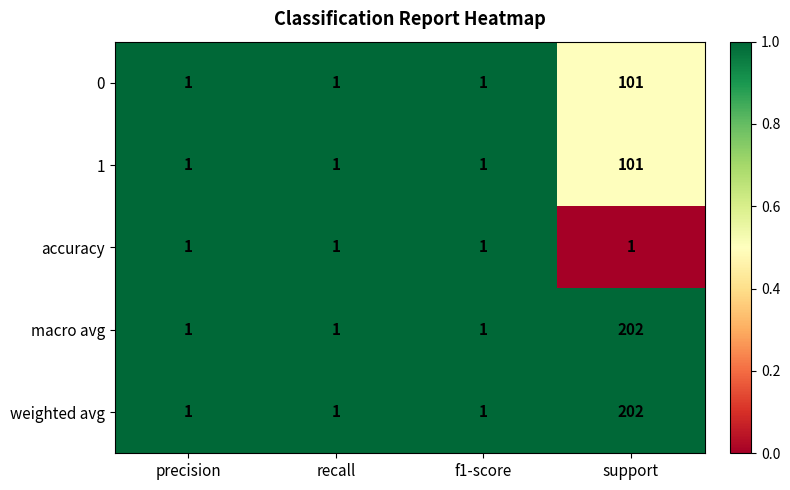

At which category is the sum across all series the highest?

support